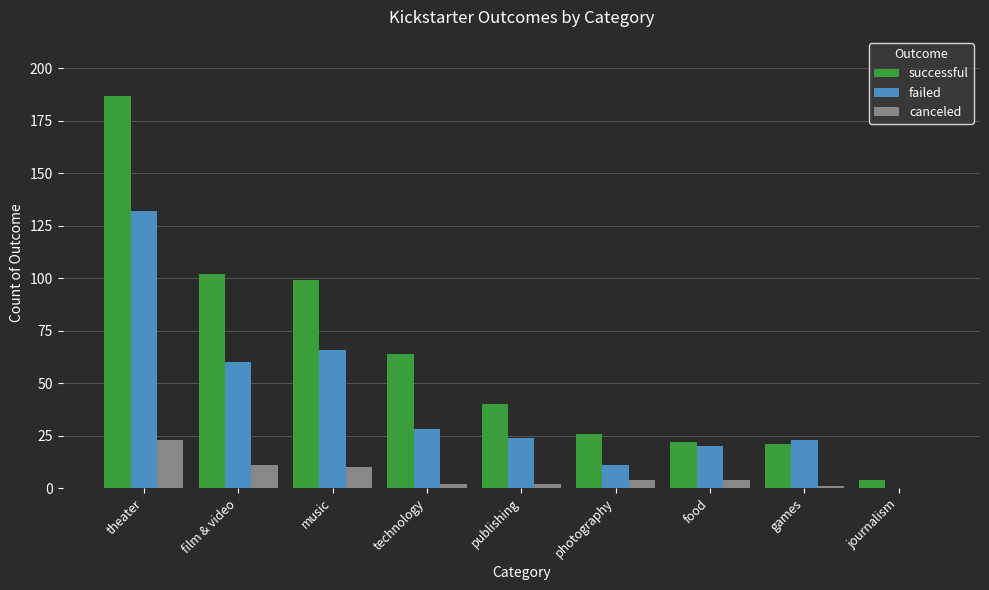

At which label does successful reach its peak?

theater